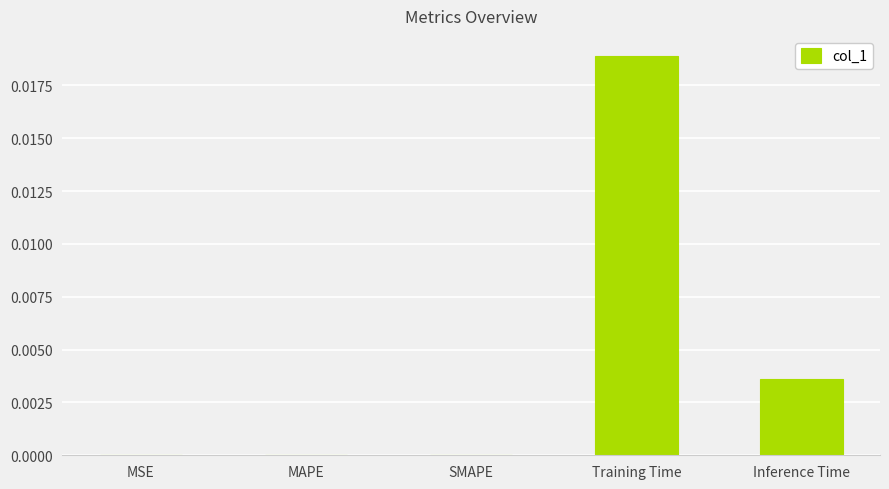

Between Training Time and Inference Time, which is larger?

Training Time